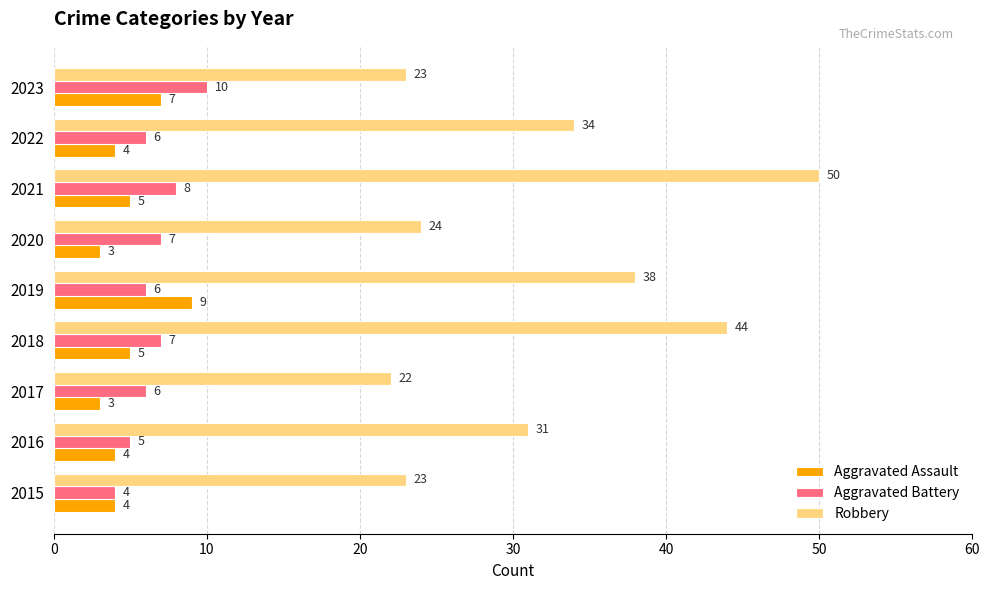

What is the maximum value shown in the chart?

50